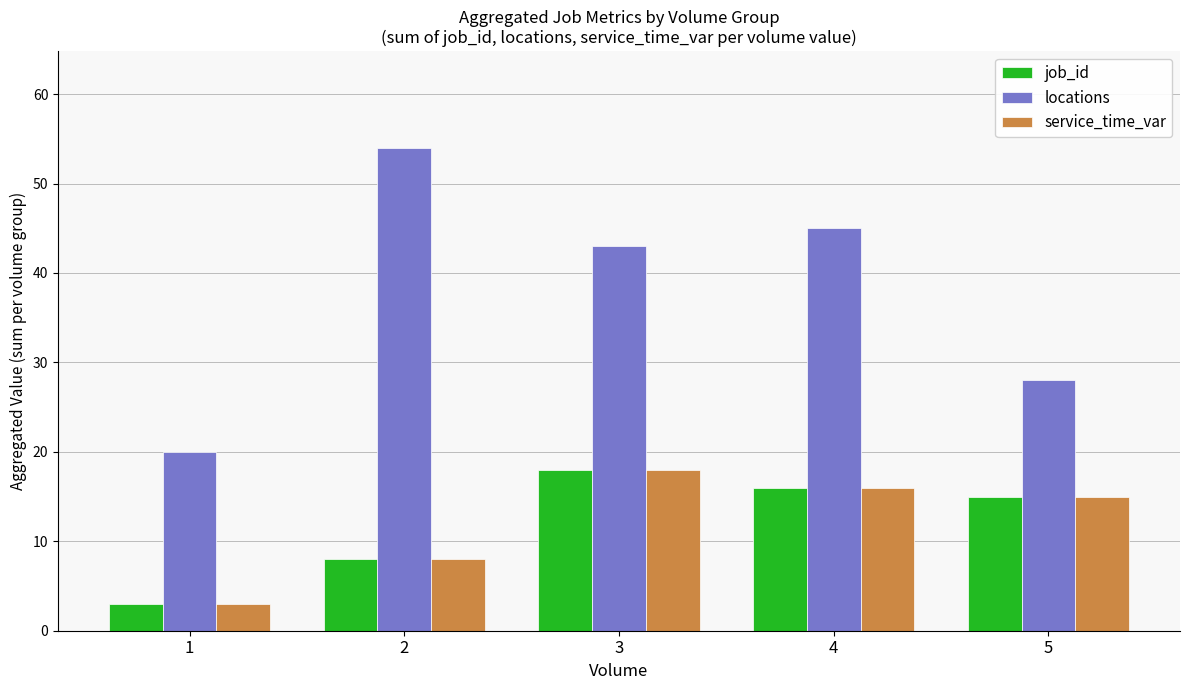

At which label is service_time_var closest to 10?

2